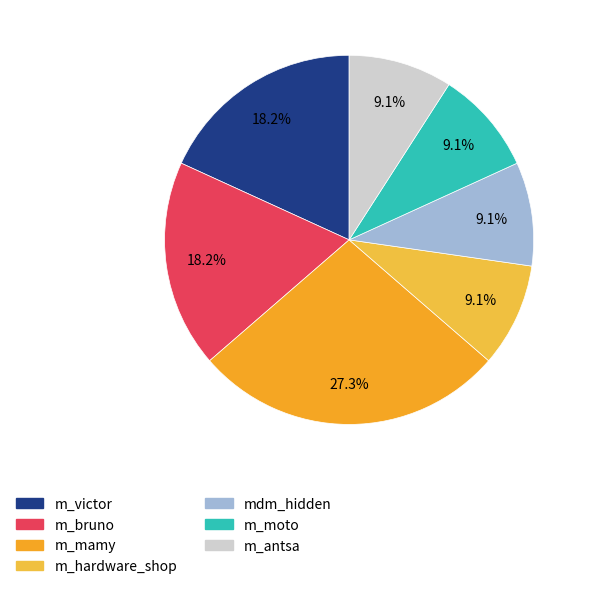

Between m_victor and m_hardware_shop, which is larger?

m_victor